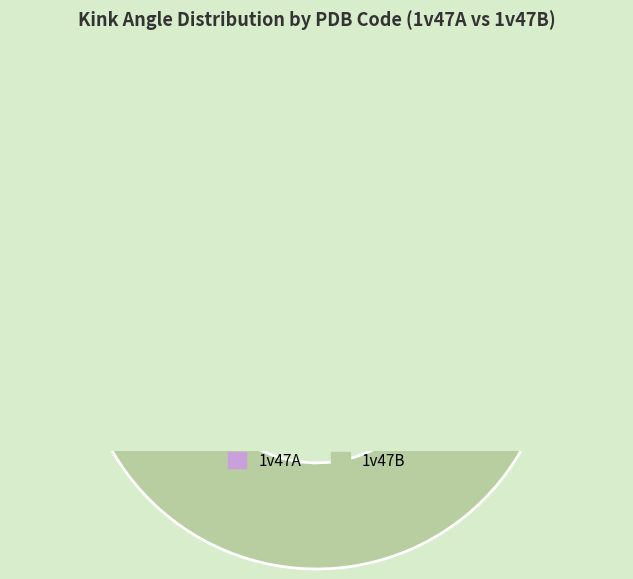

What percentage is the 1v47A-18 slice, to the nearest percent?

13%